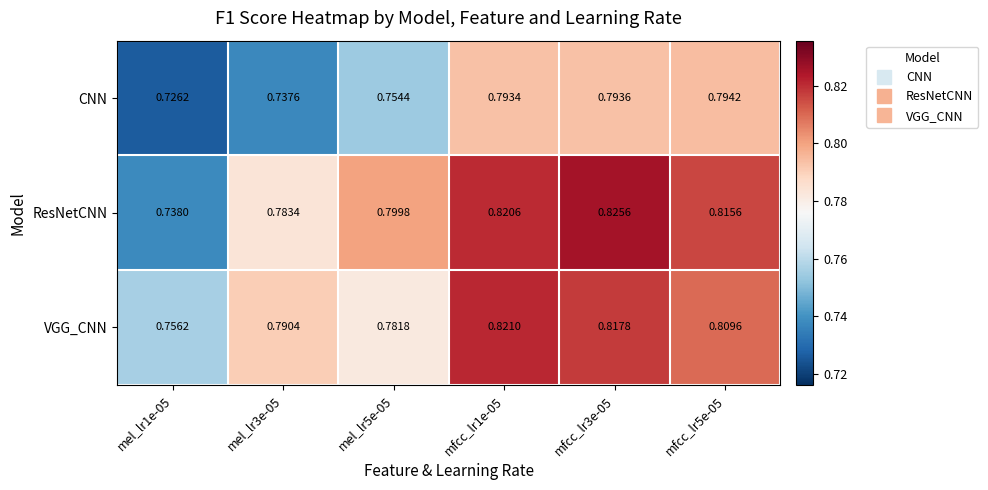

Which series changed the most between mfcc_lr1e-05 and mfcc_lr3e-05?

ResNetCNN